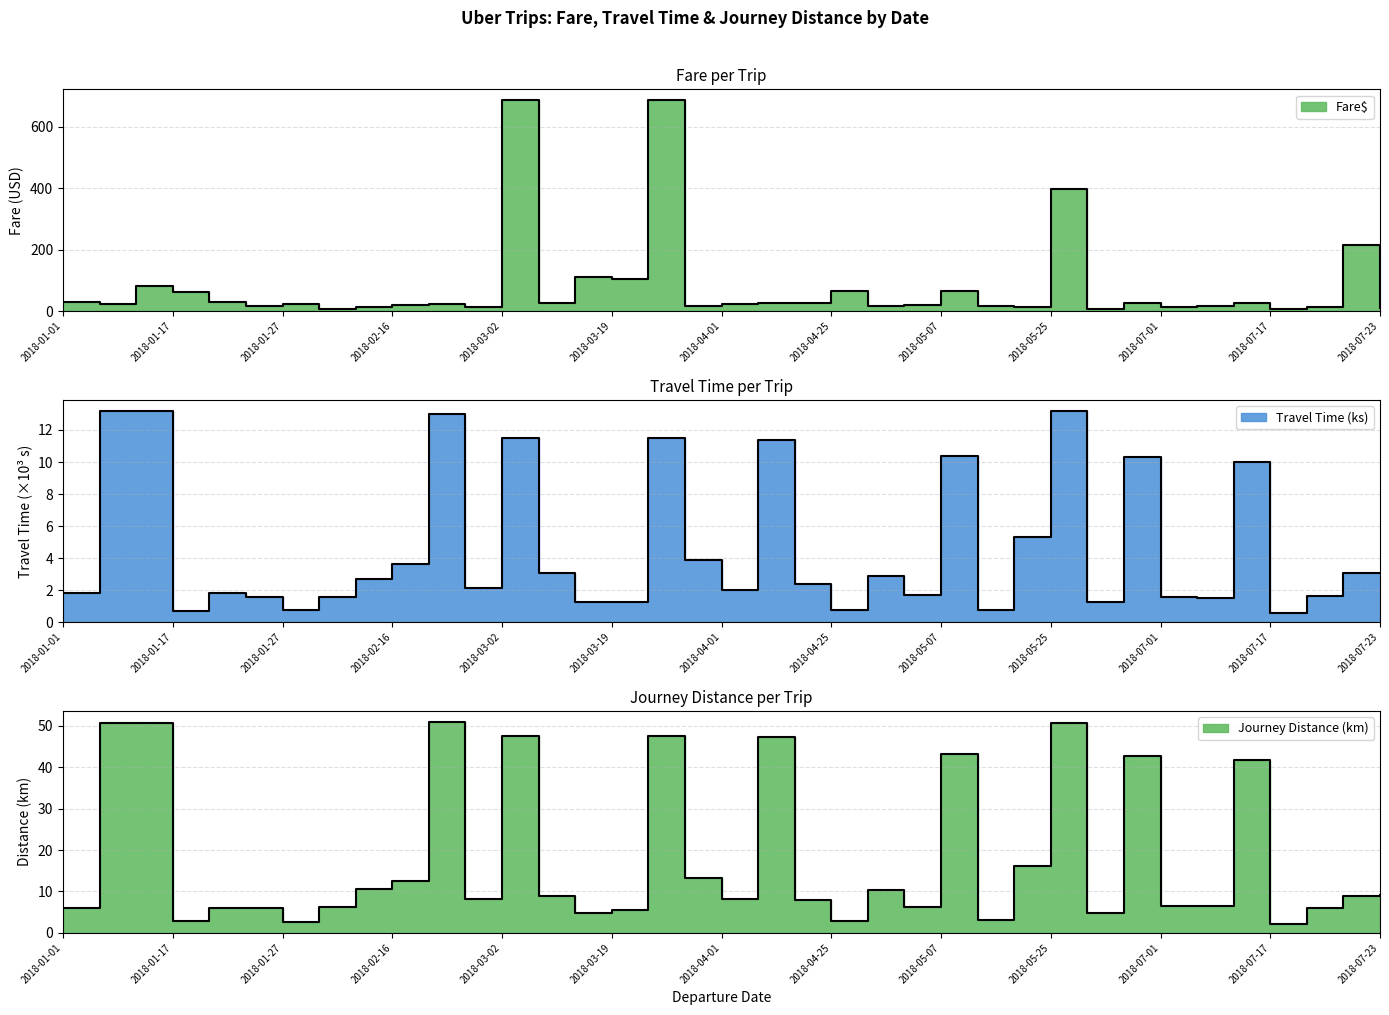

What is the total value across all series at 2018-01-20?

37.5